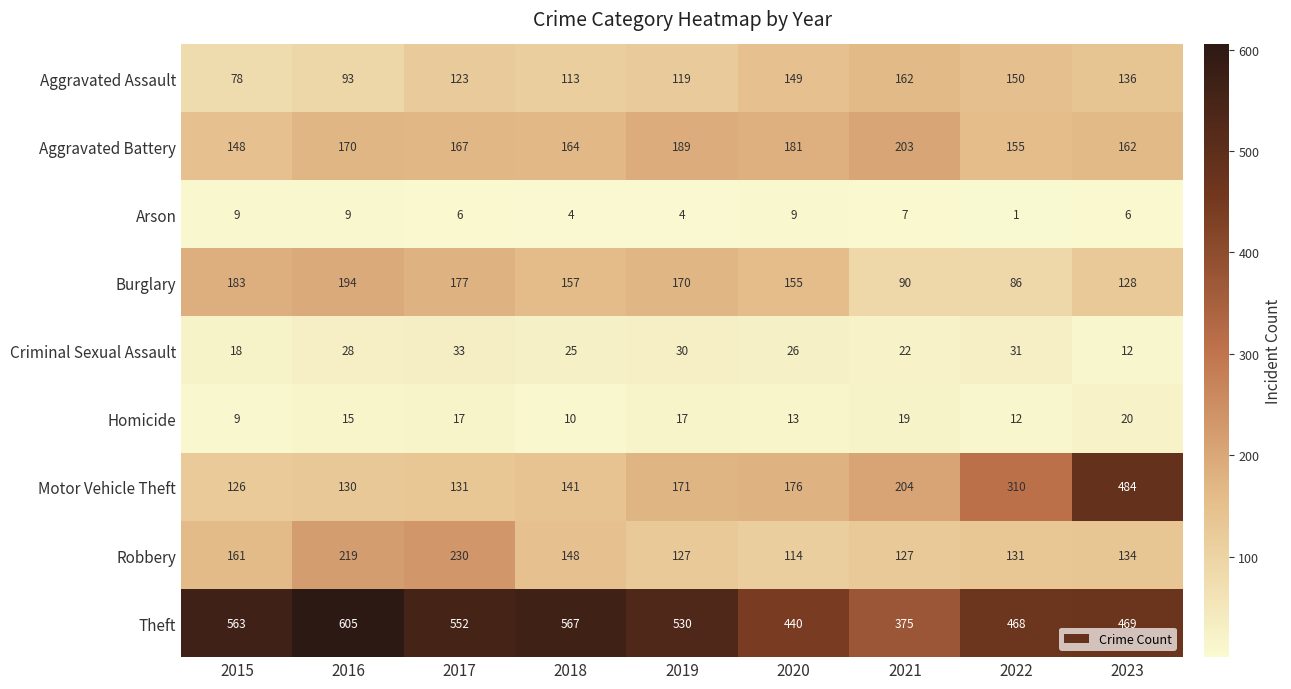

True or false: Arson has a value of 2 at 2016.

False